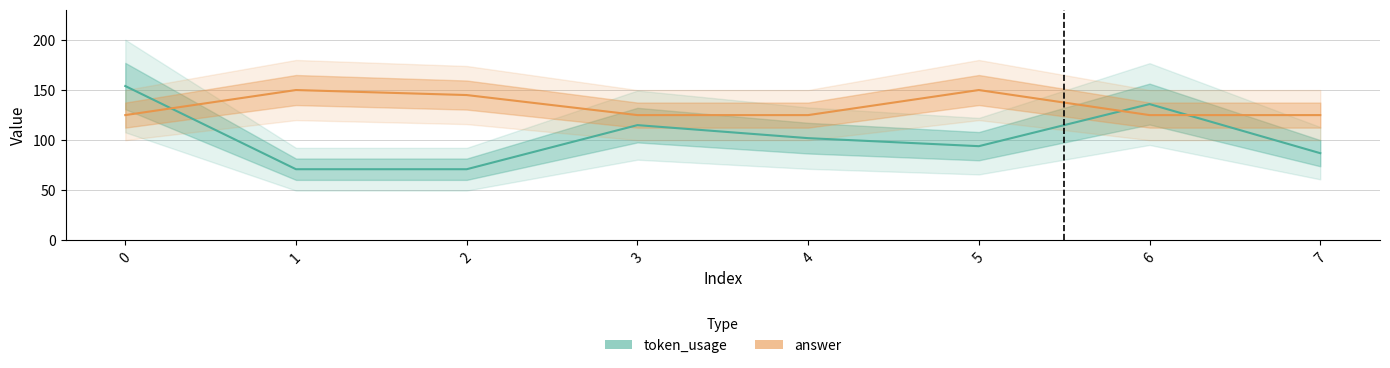

At which category does answer reach its first local peak?

1